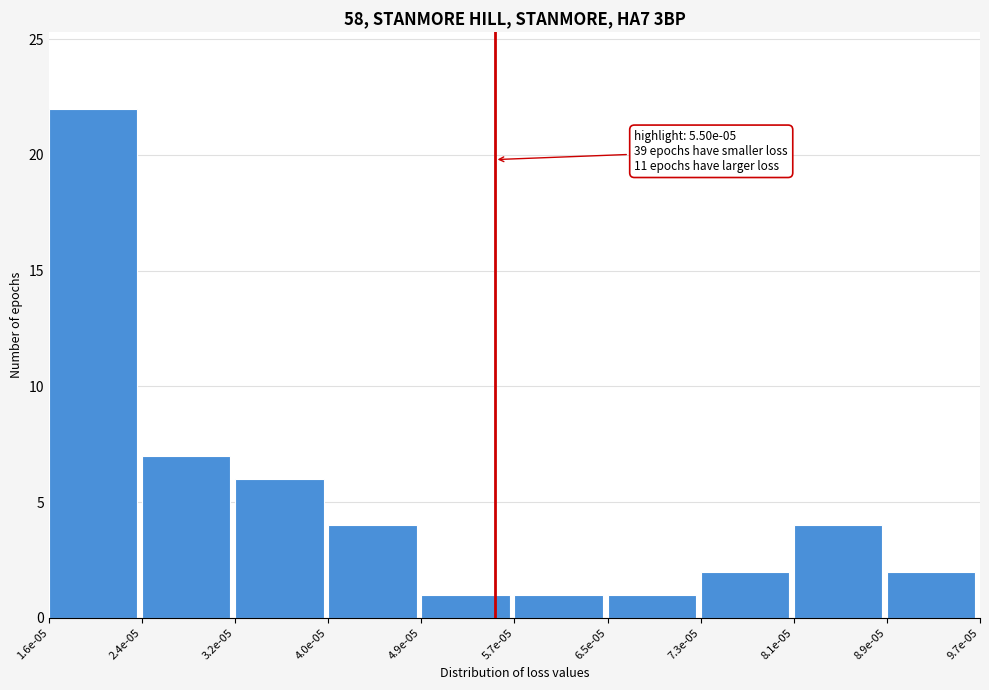

Reading left to right, what are all the values shown in this chart?

22	7	6	4	1	1	1	2	4	2